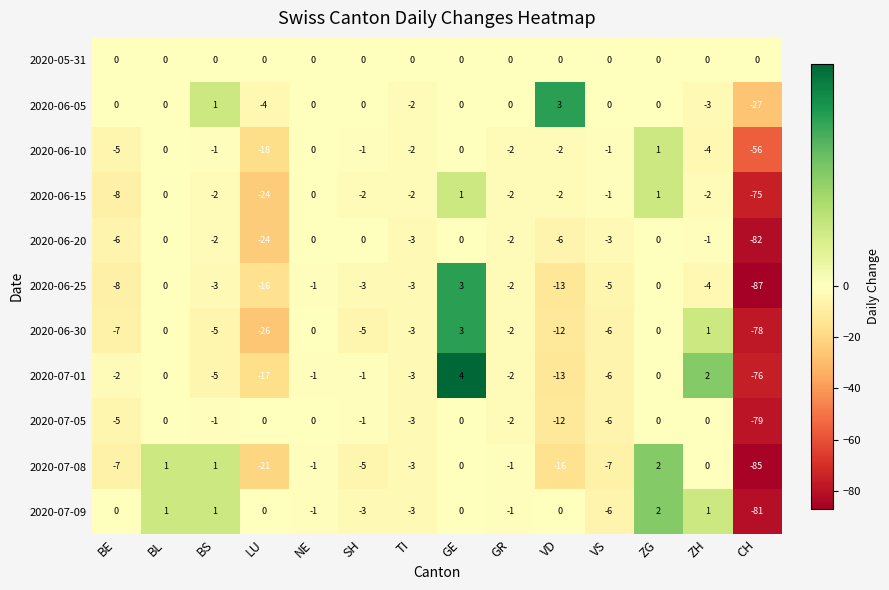

What is the difference between the maximum and minimum values in the 2020-07-01 series?

80